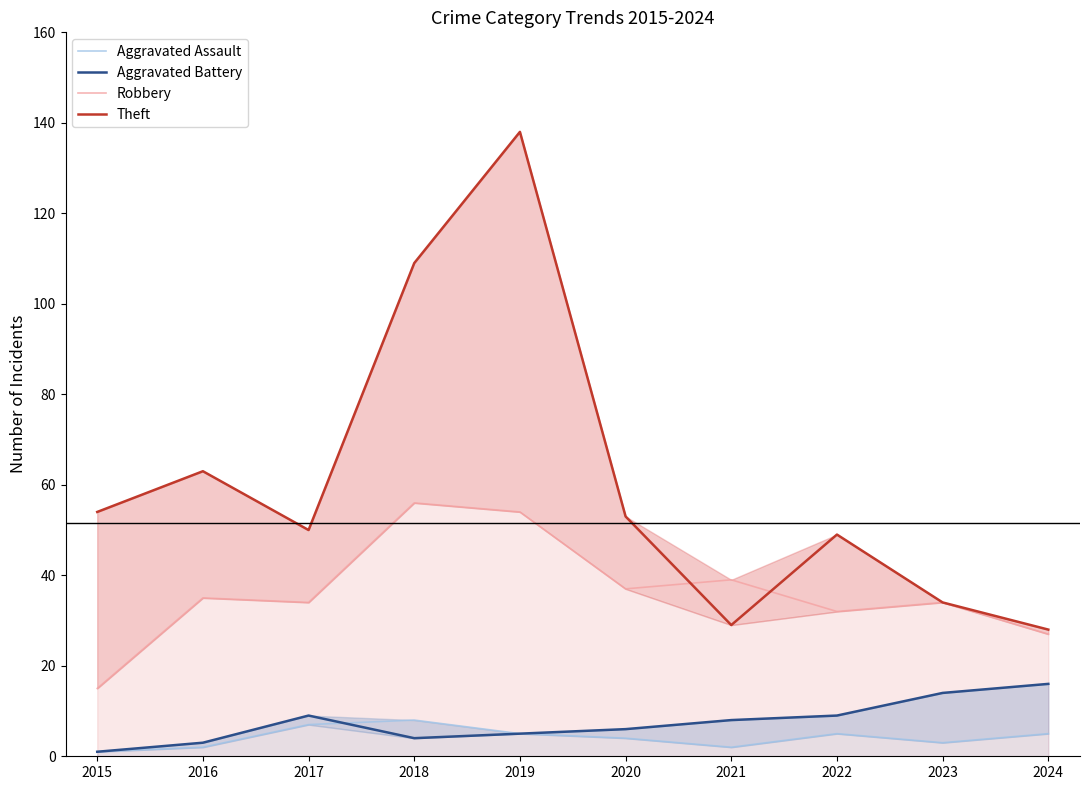

At which category does the chart reach its minimum across all series?

2015